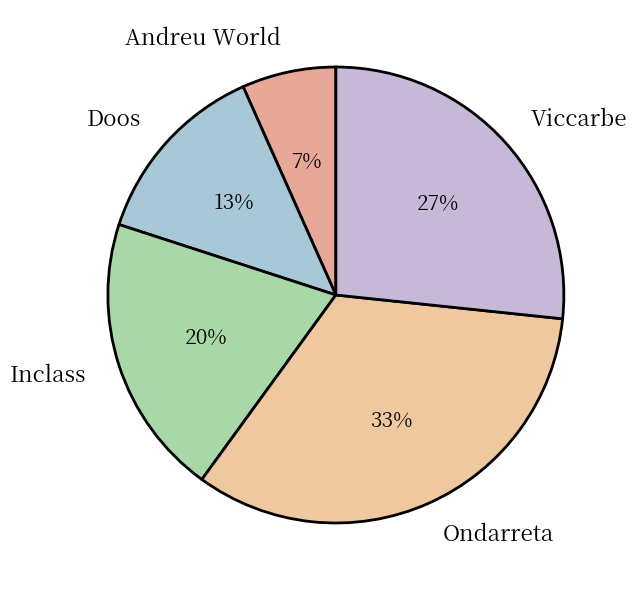

The Inclass slice represents 33% of the pie. True or false?

False